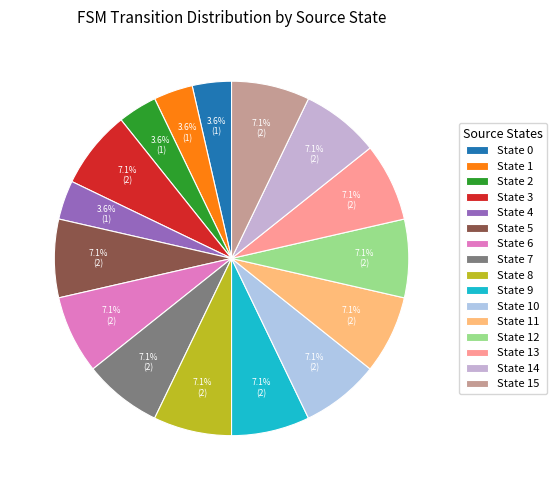

How many segments does this pie chart have?

16